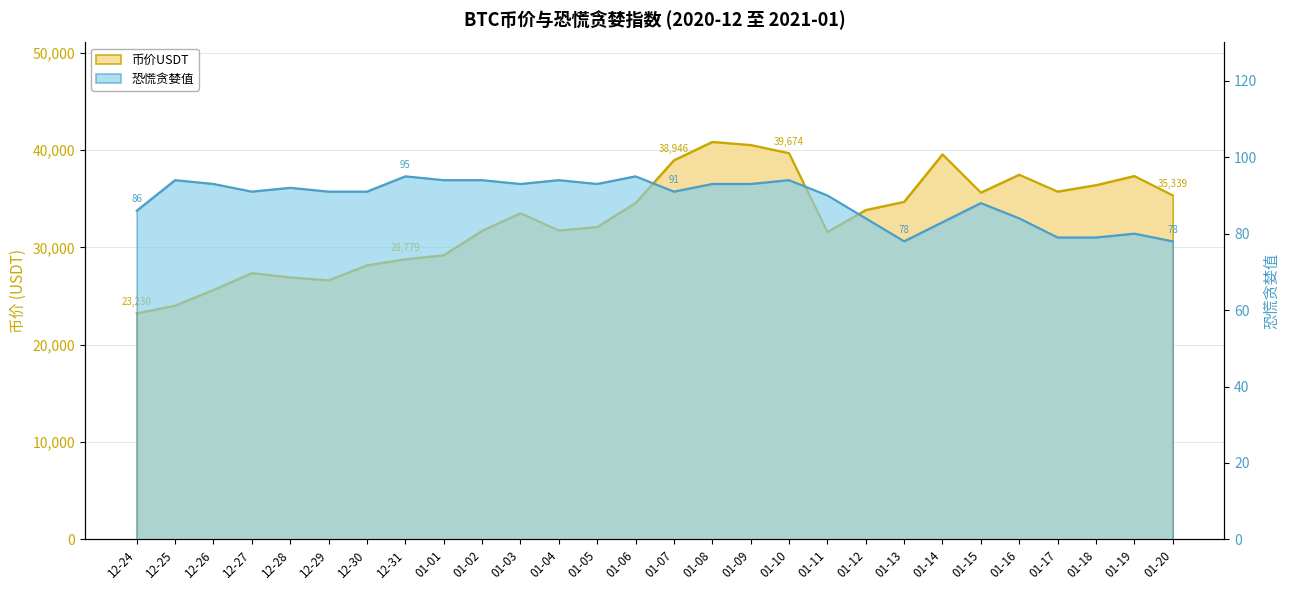

What is the minimum value shown in the chart?

78.0